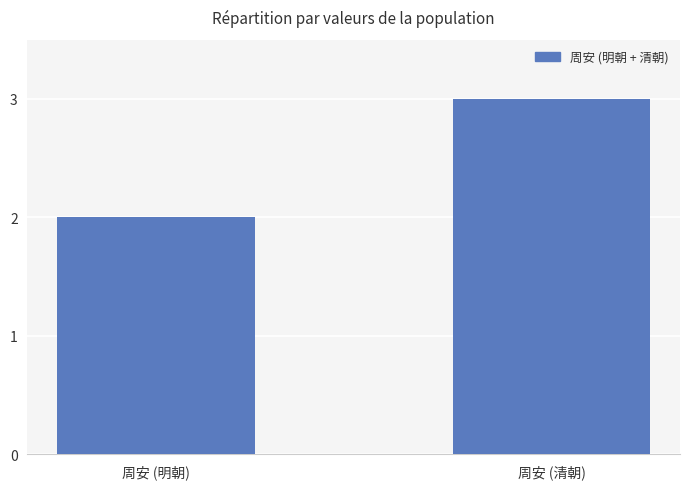

The value at 周安 (清朝) is 2. True or false?

False